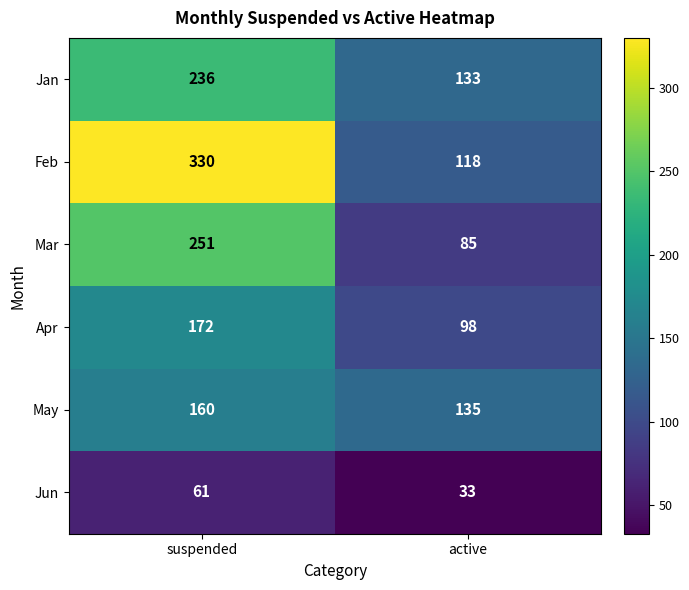

What is the sum of the Apr values at suspended and active?

270